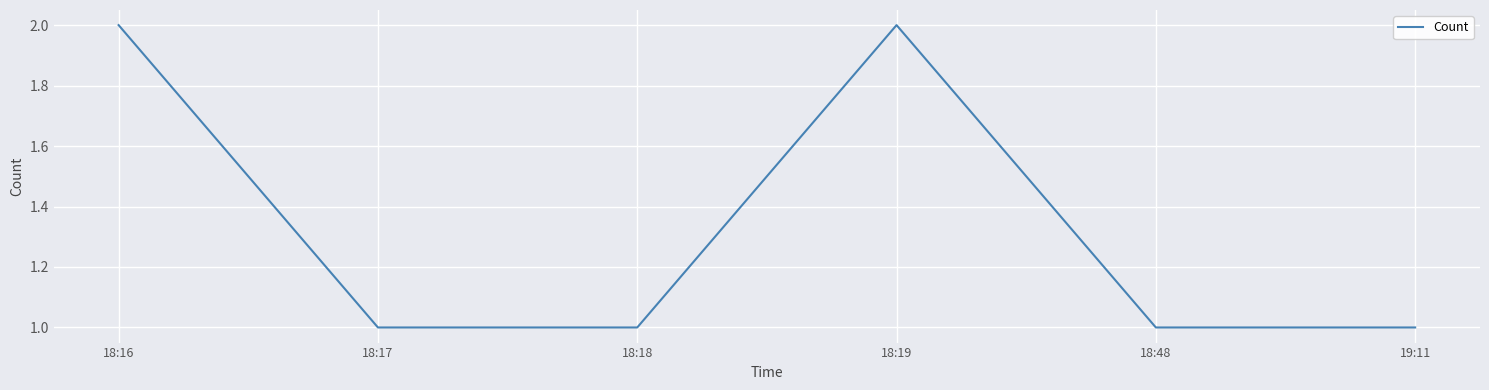

What position from the right is 18:18?

4